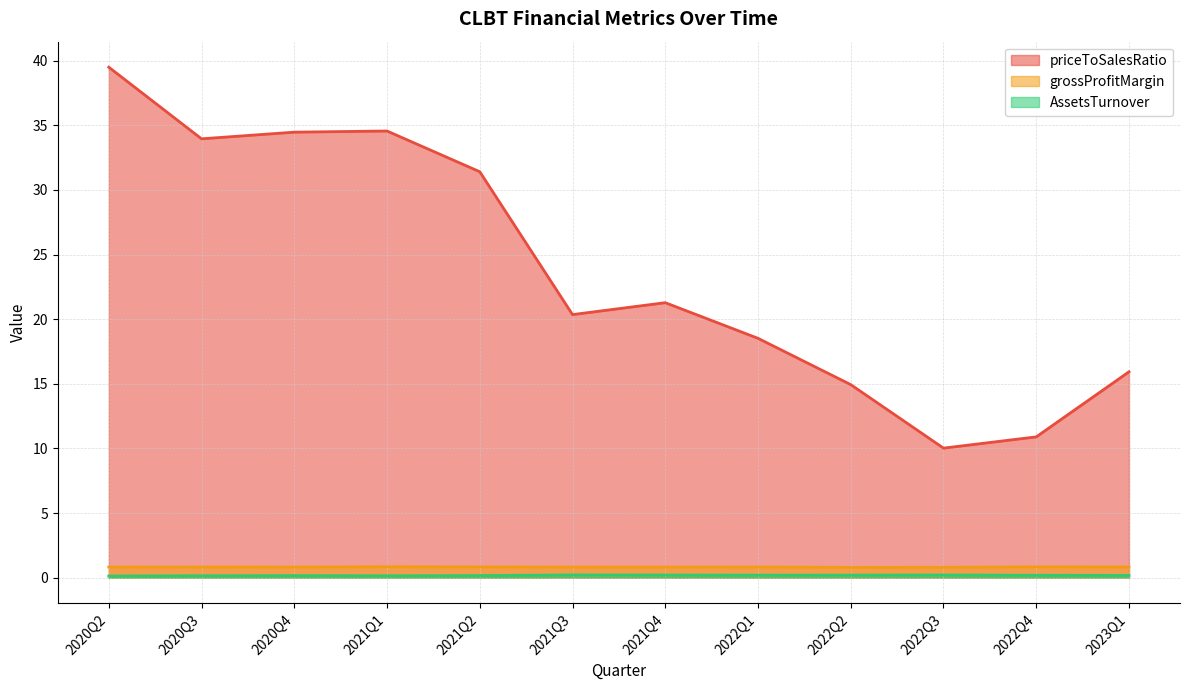

True or false: grossProfitMargin and AssetsTurnover cross at least once.

False